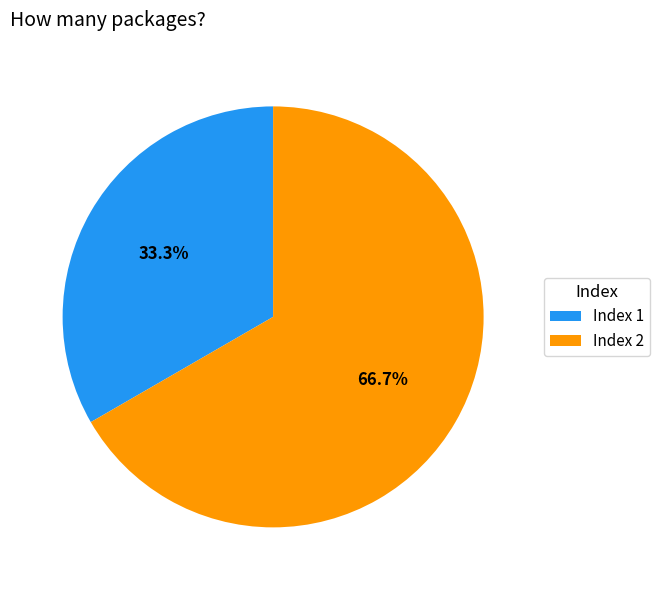

Count the number of slices in the pie.

2